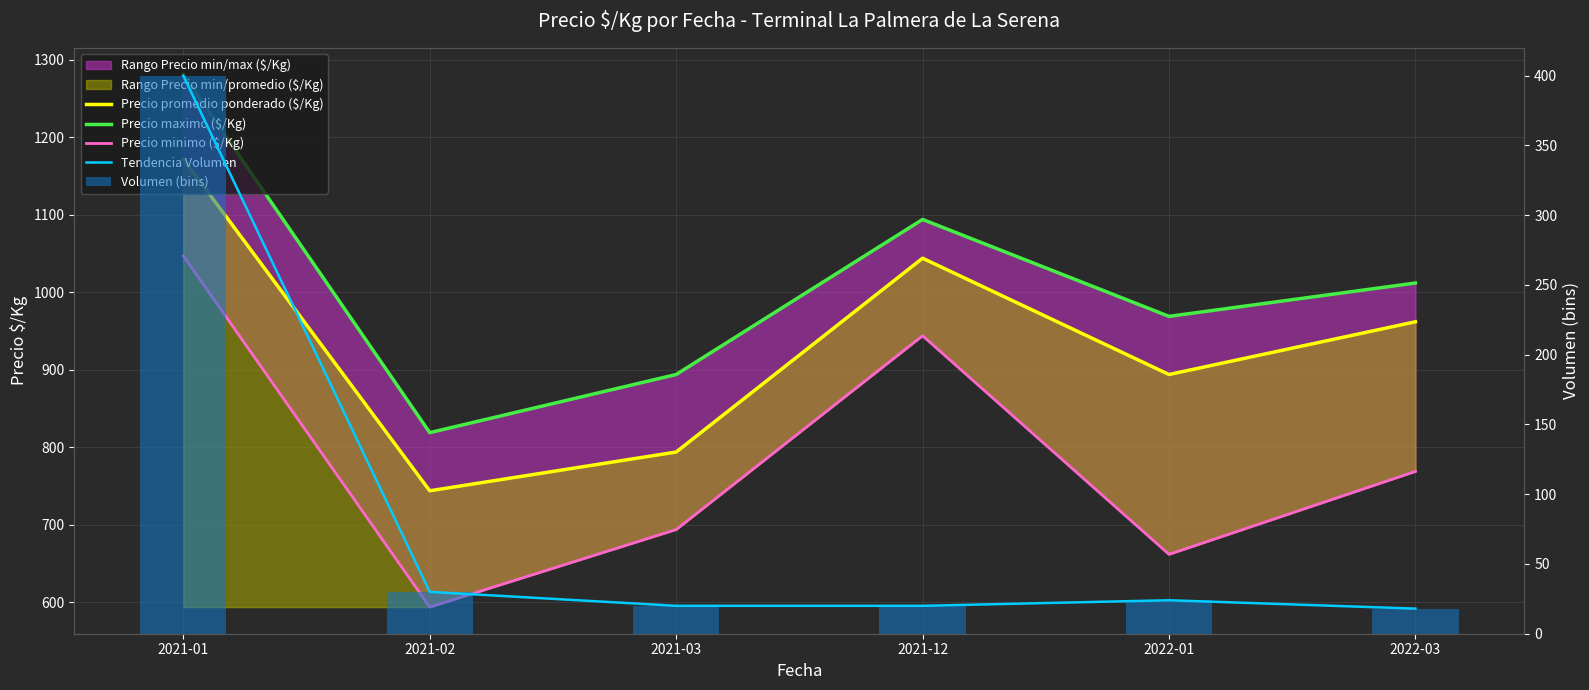

Reading left to right, what are all the values shown in this chart?

Precio promedio ponderado ($/Kg): 1172	744	794	1044	894	962
Precio maximo ($/Kg): 1281	819	894	1094	969	1012
Precio minimo ($/Kg): 1047	594	694	944	662	769
Tendencia Volumen: 400	30	20	20	24	18
Volumen (bins): 400	30	20	20	24	18